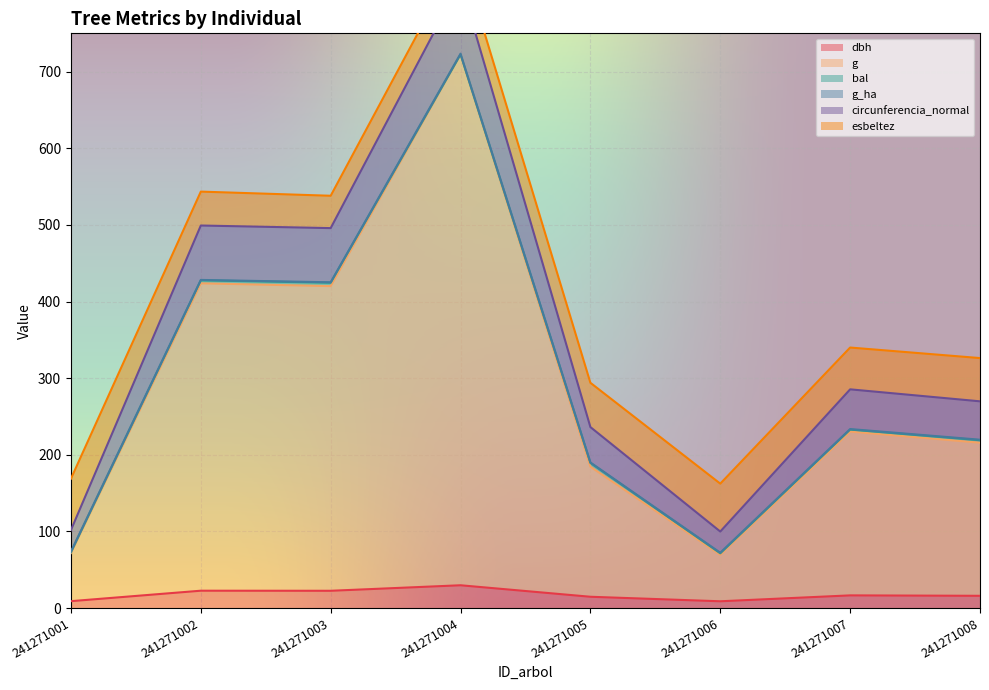

What is the value of the circunferencia_normal point at the 4th from the left?

816.8